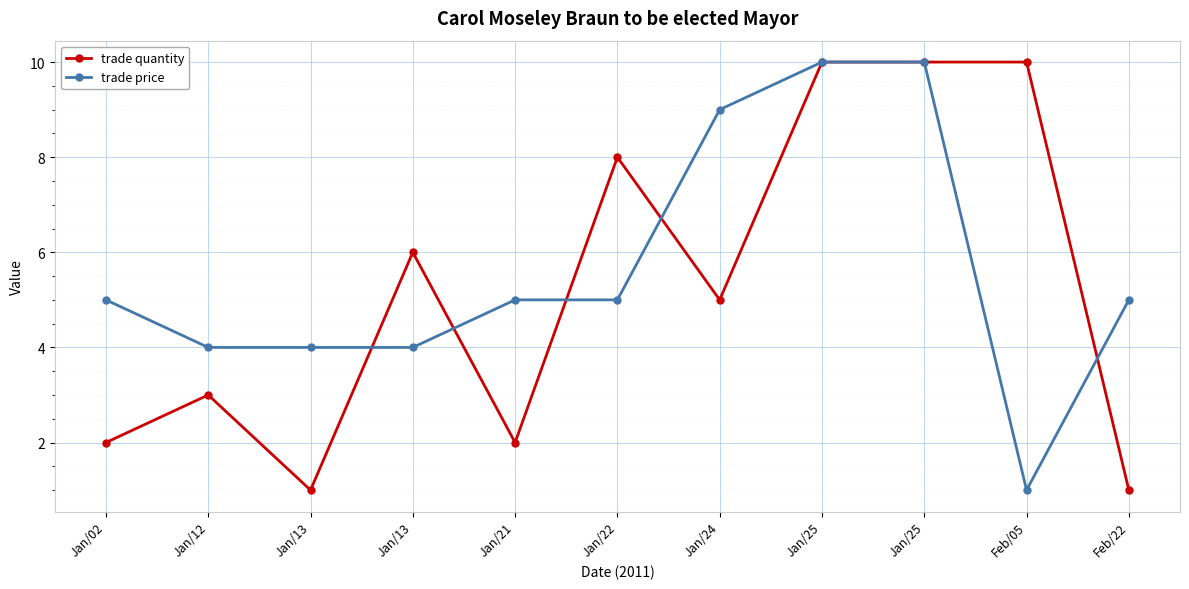

True or false: trade price and trade quantity intersect in this chart.

True